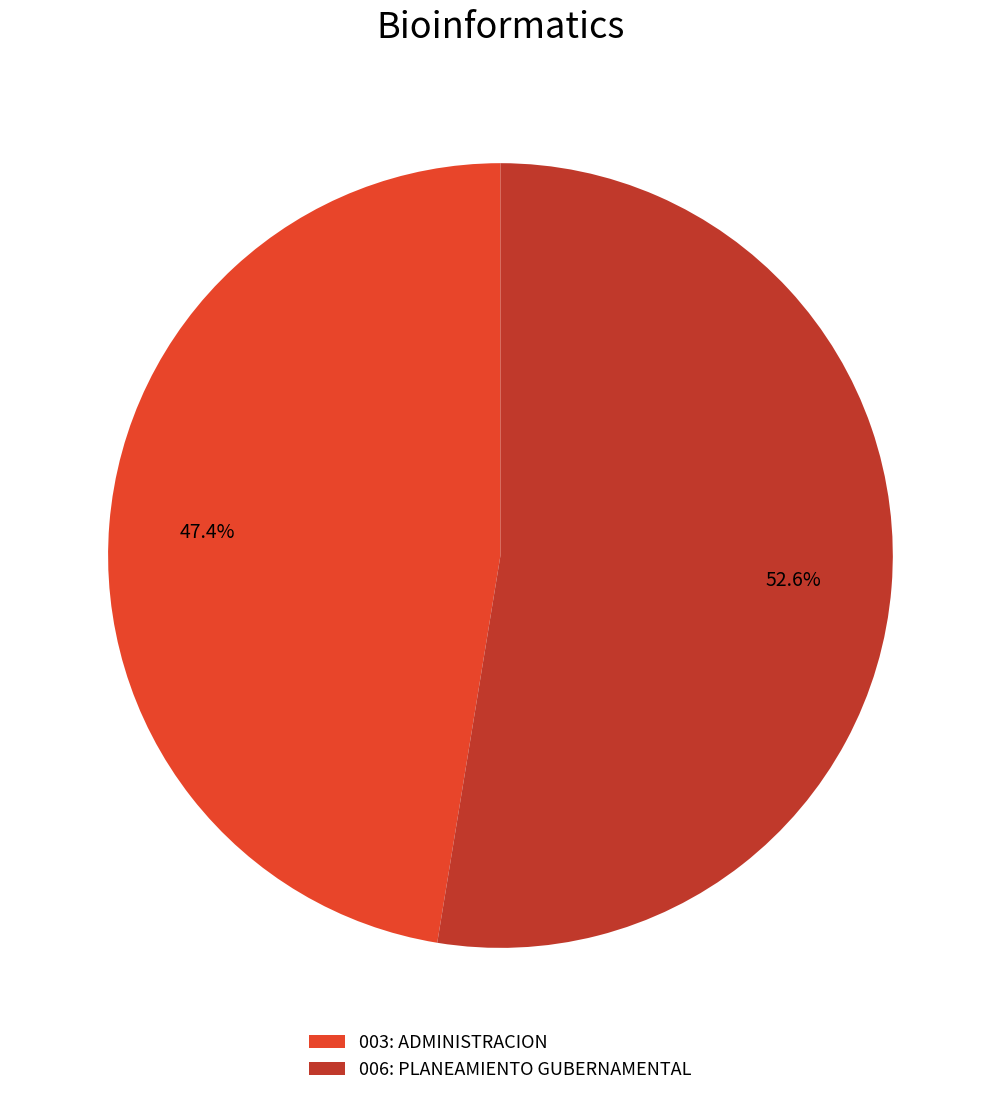

Is it true that 006: PLANEAMIENTO GUBERNAMENTAL is 53% of the pie?

True